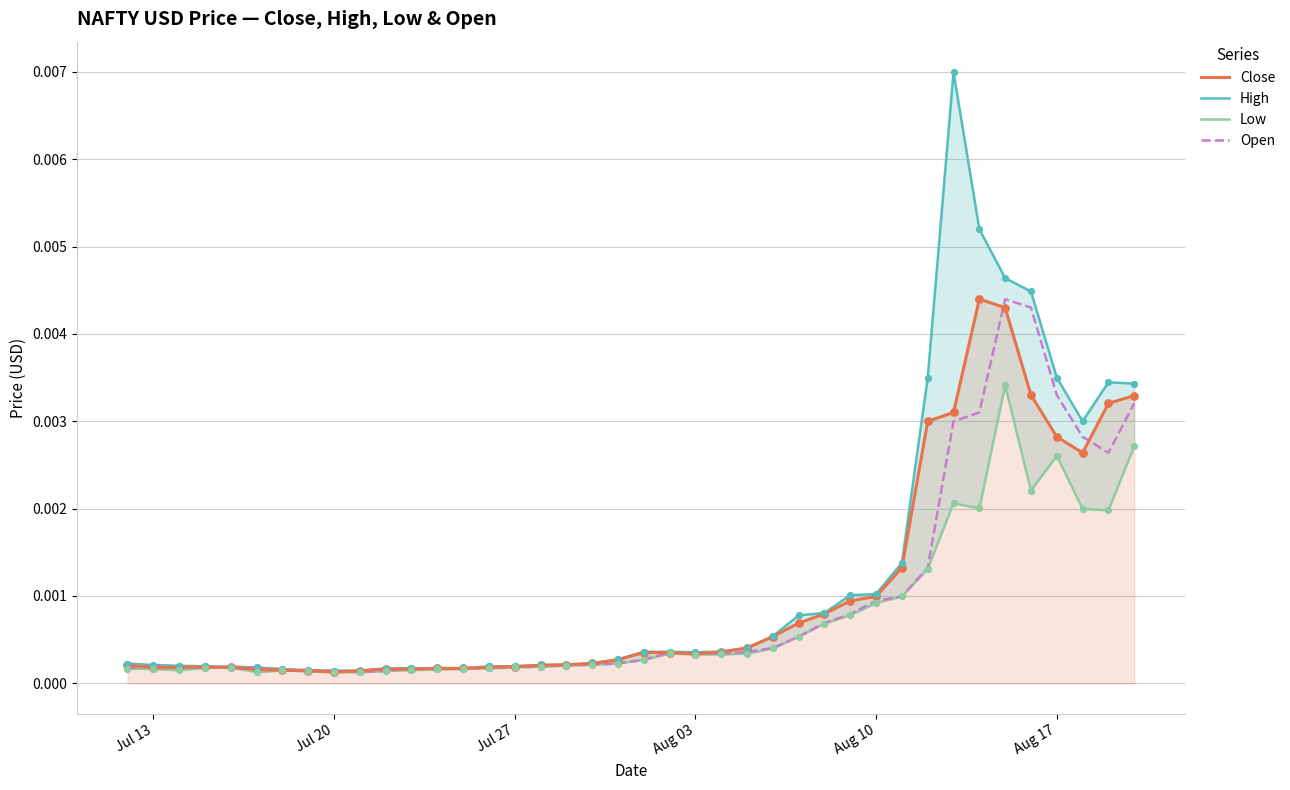

Which series contains the lowest Y value?

Low